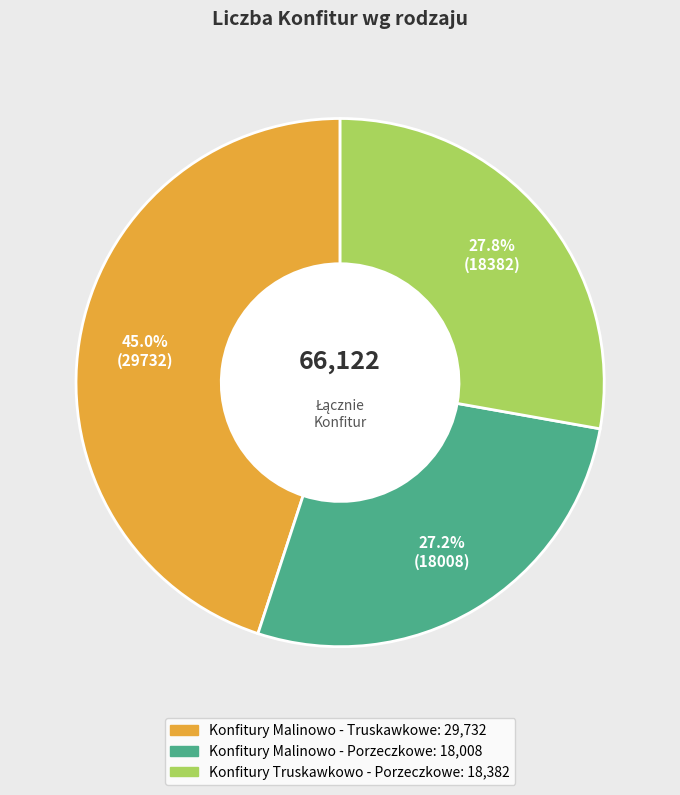

Rank the categories by value from highest to lowest.

Konfitury Malinowo - Truskawkowe, Konfitury Truskawkowo - Porzeczkowe, Konfitury Malinowo - Porzeczkowe